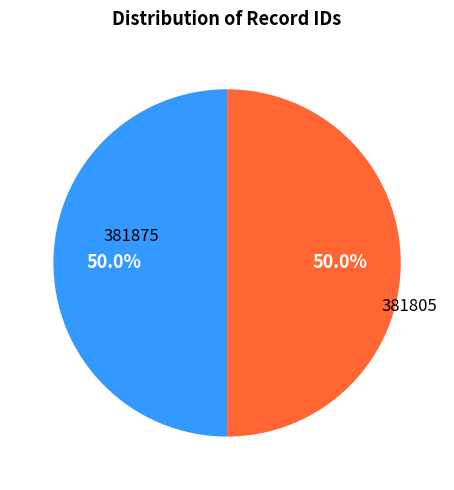

What is the smallest slice in the pie chart?

381805